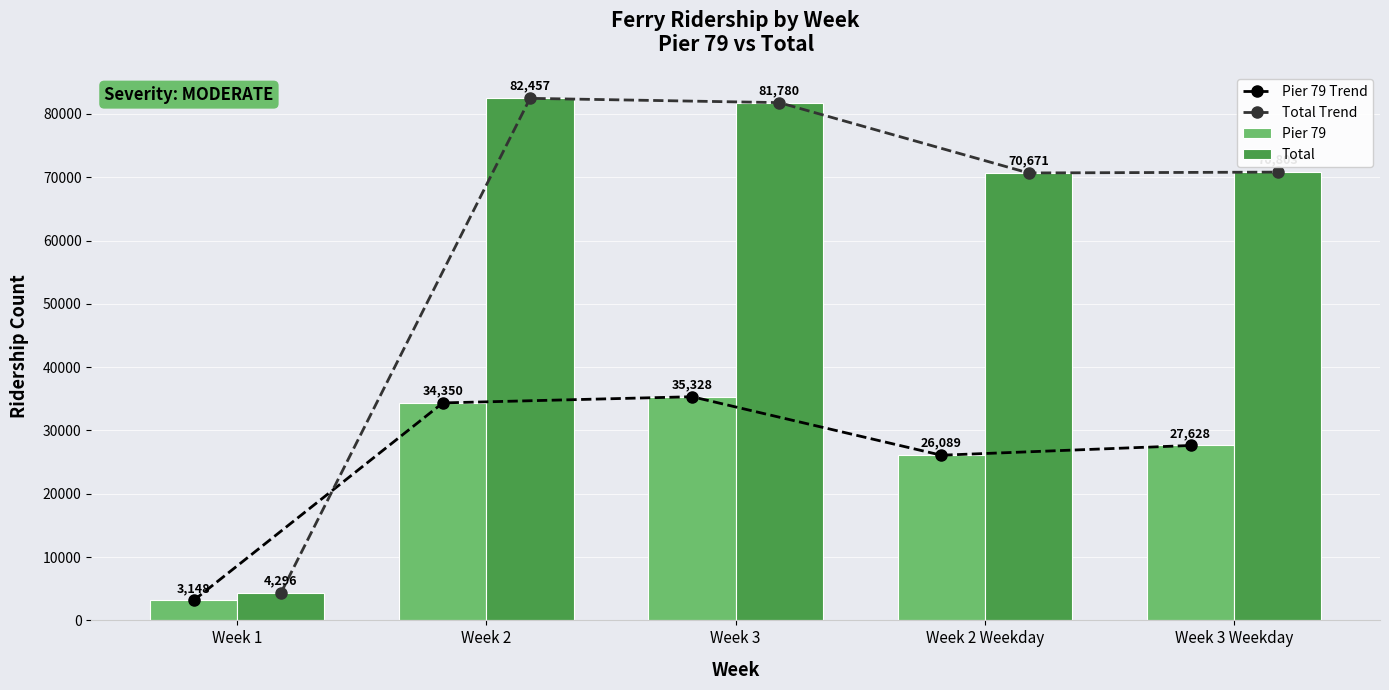

What is the sum of the Pier 79 Trend values at Week 2 Weekday and Week 3 Weekday?

53717